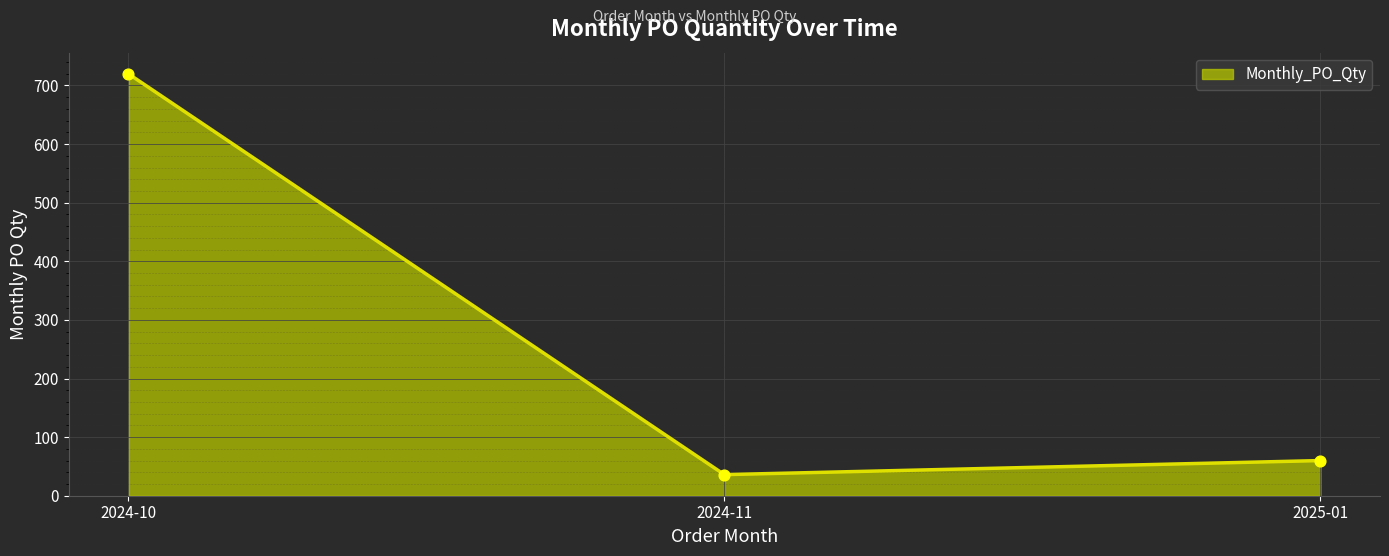

Which has a higher value, 2024-10 or 2024-11?

2024-10